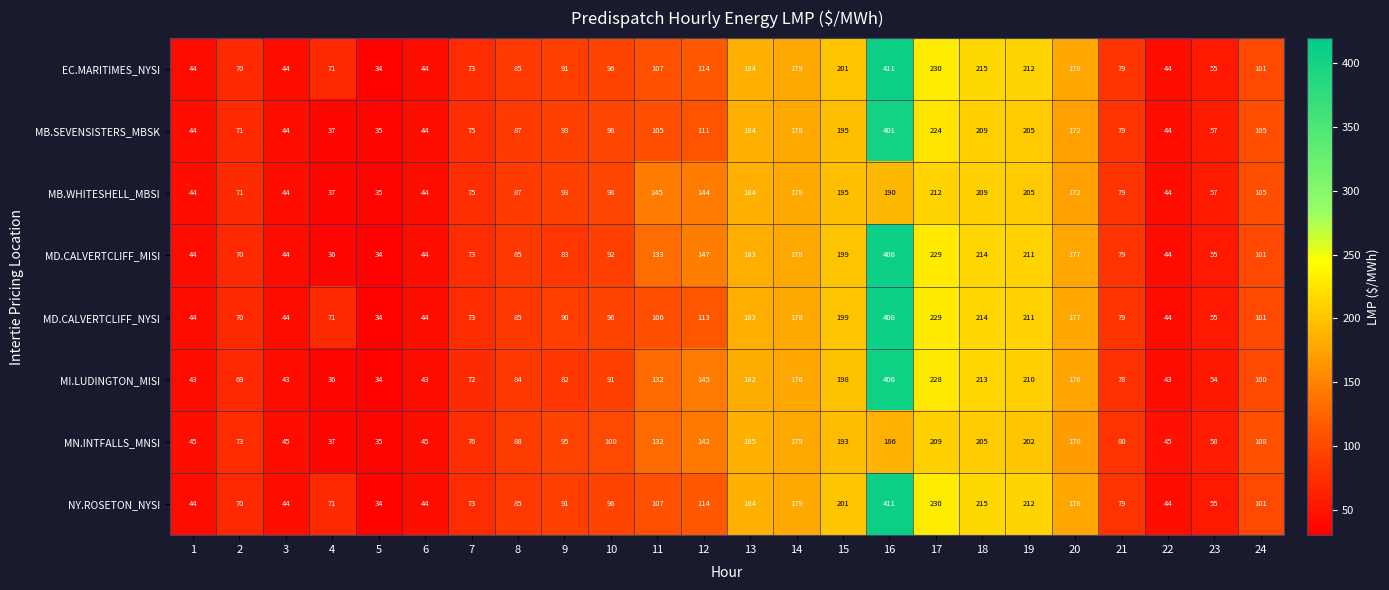

What is the total value across all series at 3?

352